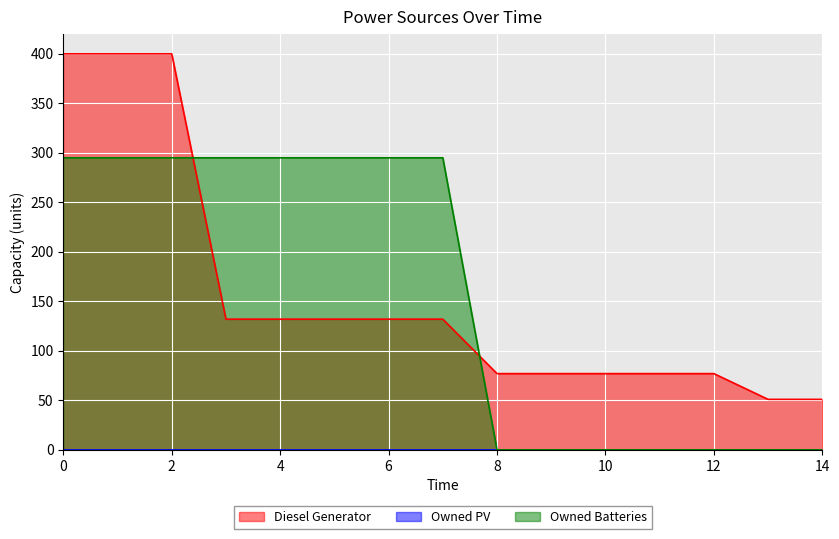

Is it true that Diesel Generator equals 709 at 0?

False